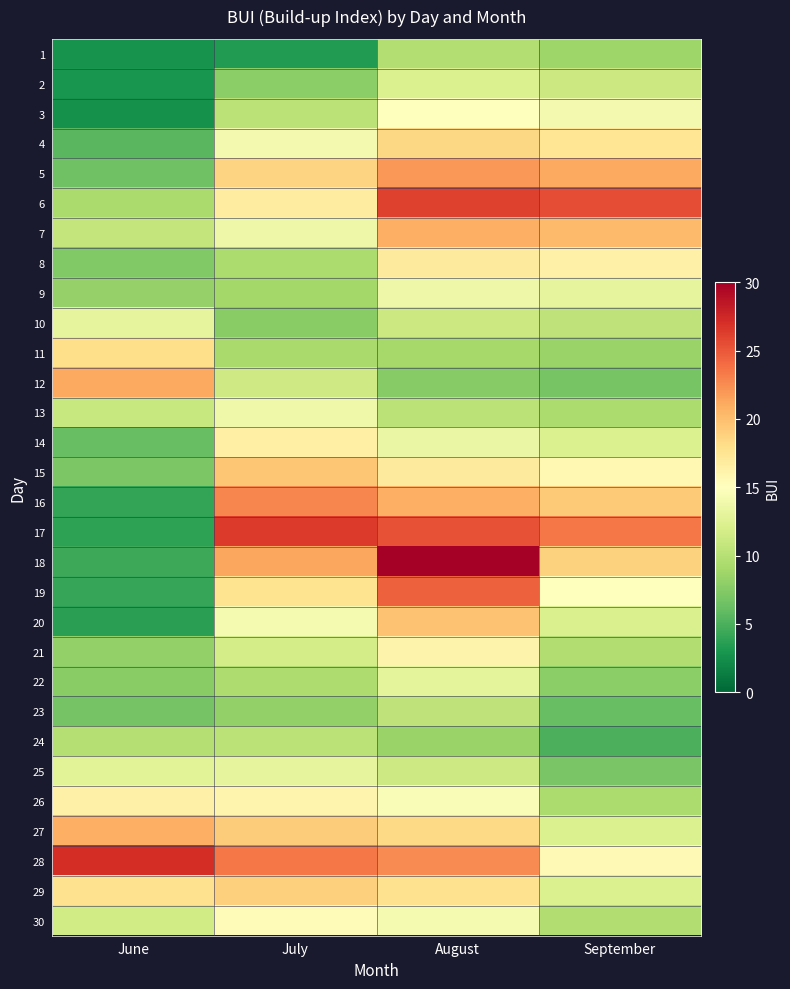

Which label corresponds to the smallest value in the chart?

June